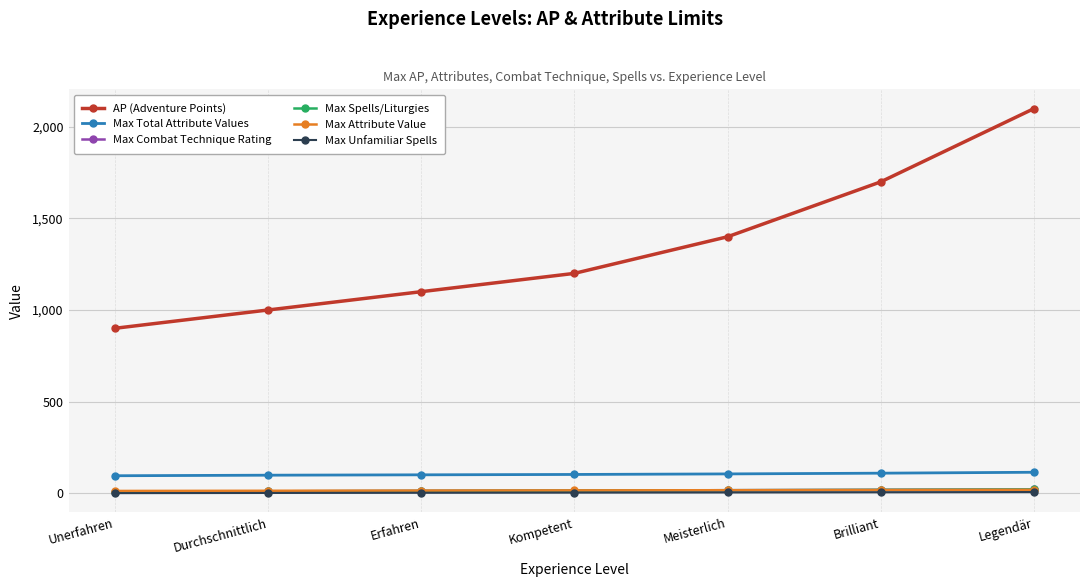

True or false: Max Unfamiliar Spells has more than 0 interior local peaks.

False